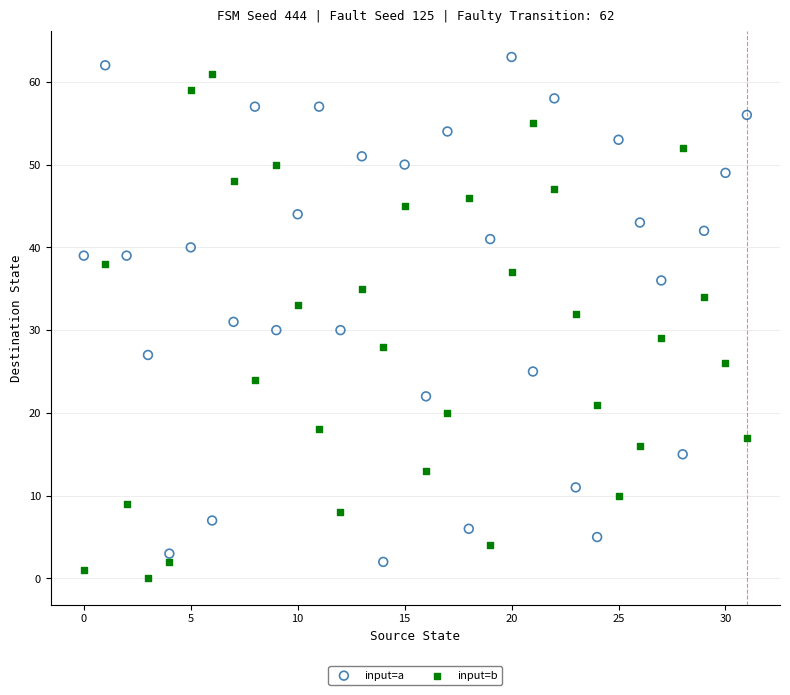

Which series reaches the minimum Y coordinate?

input=b